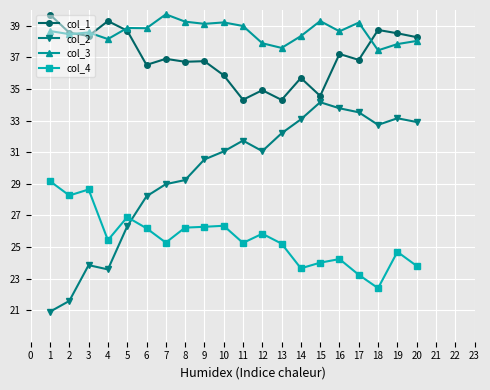

How many lines are shown in the chart?

4